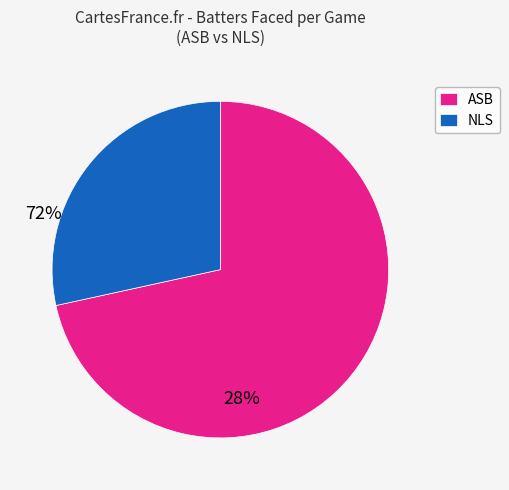

Does any single category account for the majority?

Yes